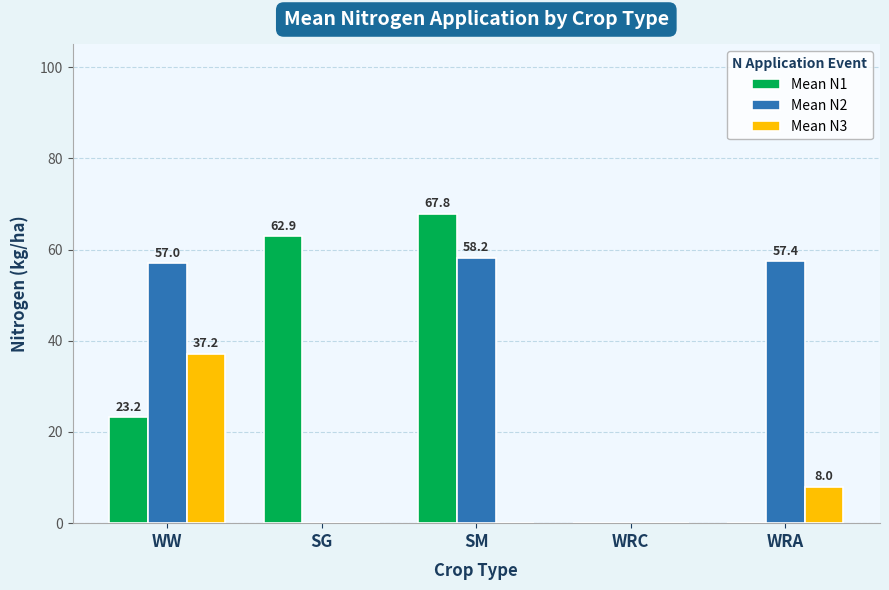

What is the average value of the Mean N2 series?

34.5